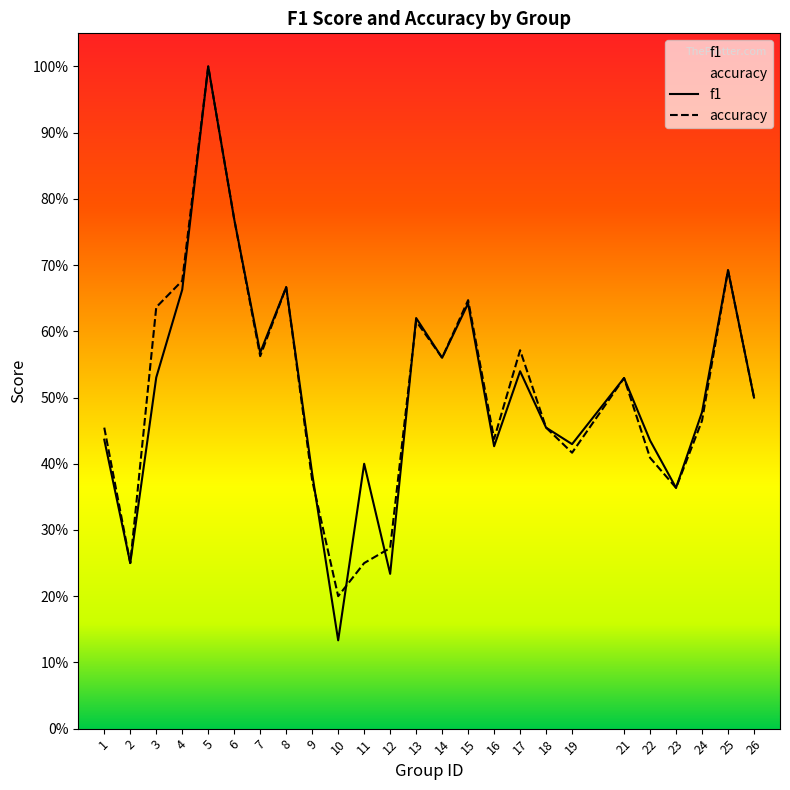

Which series has the widest spread of values?

f1